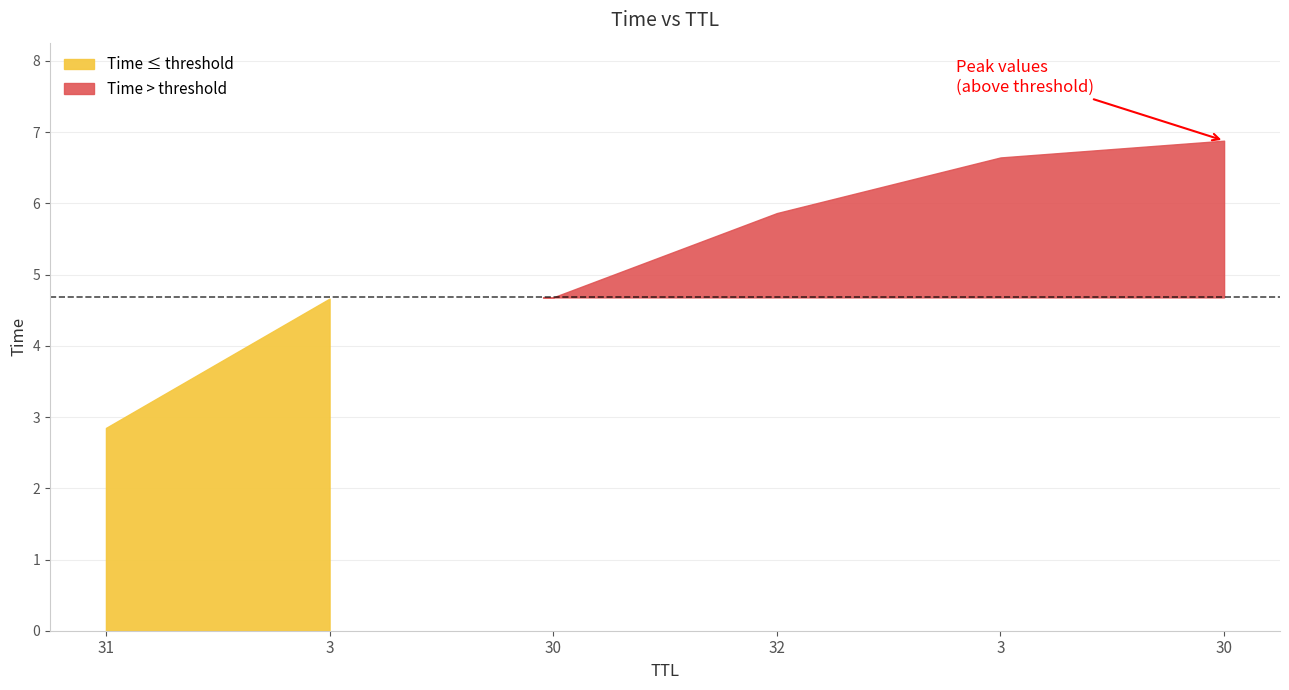

Rank the categories by value from highest to lowest.

30, 3, 32, 30, 3, 31